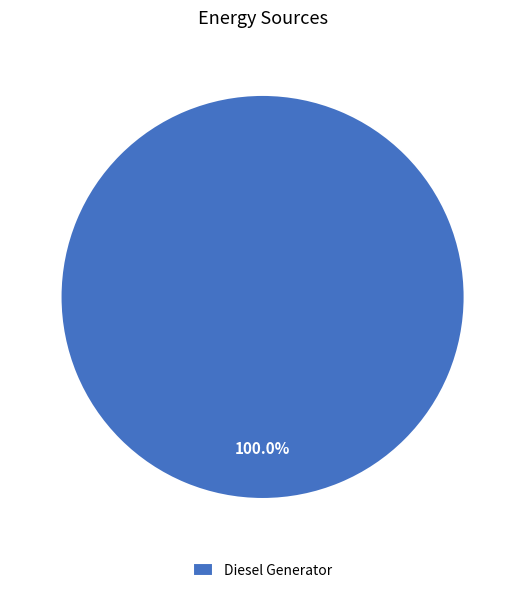

Rank the categories by value from highest to lowest.

Diesel Generator